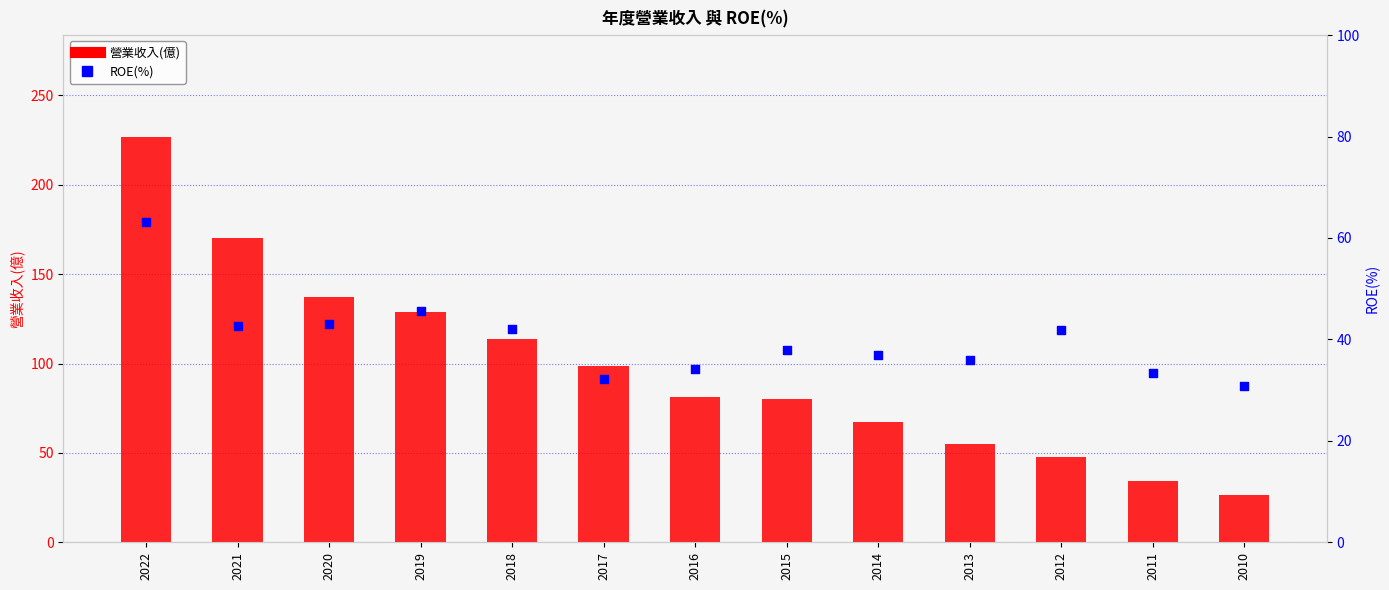

Which series reaches the maximum Y coordinate?

營業收入(億)